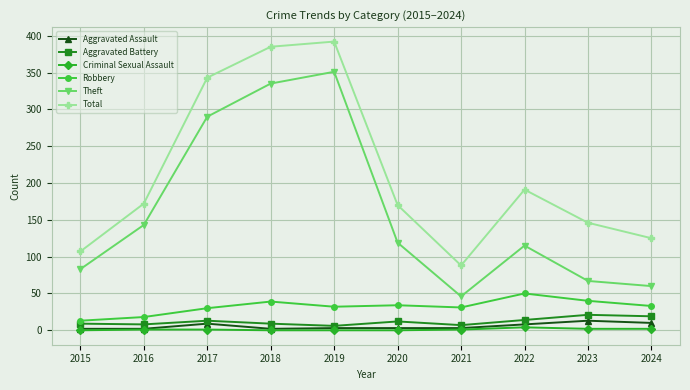

How many data points does each series have?

10